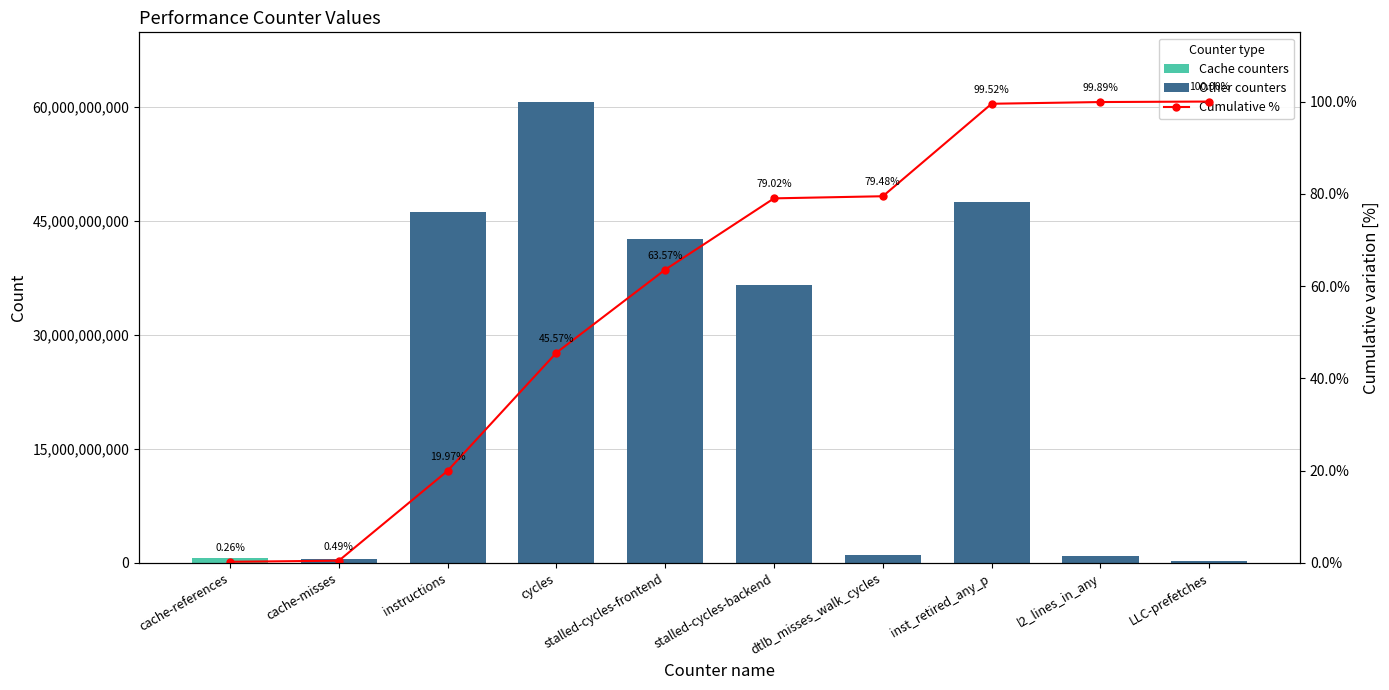

What is the difference between the highest and lowest values at l2_lines_in_any?

876603827.1